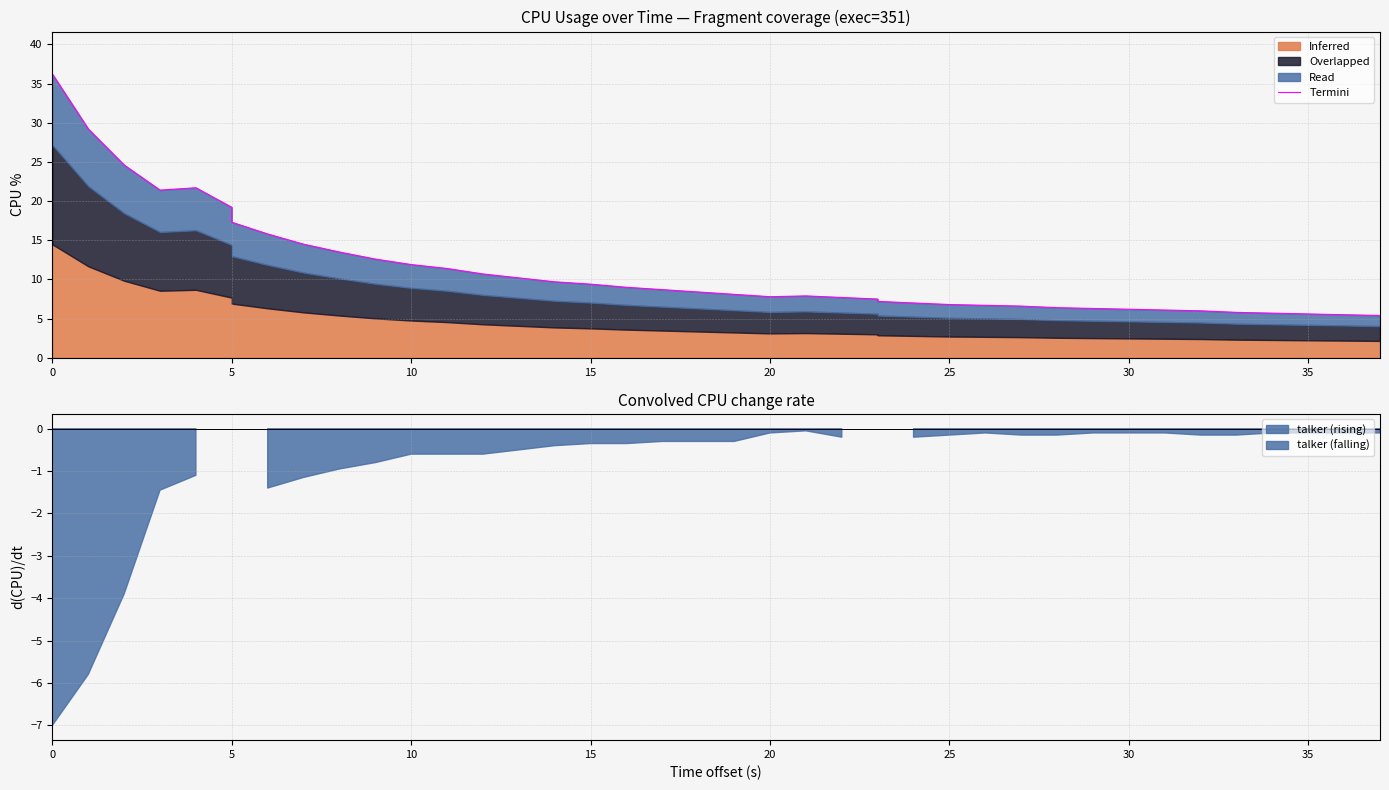

Reading left to right, transcribe all the data shown in this chart.

36.2	29.2	24.6	21.4	21.7	19.2	17.3	15.8	14.5	13.5	12.6	11.9	11.4	10.7	10.2	9.7	9.4	9.0	8.7	8.4	8.1	7.8	7.9	7.7	7.5	7.2	7.0	6.8	6.7	6.6	6.4	6.3	6.2	6.1	6.0	5.8	5.7	5.6	5.5	5.4